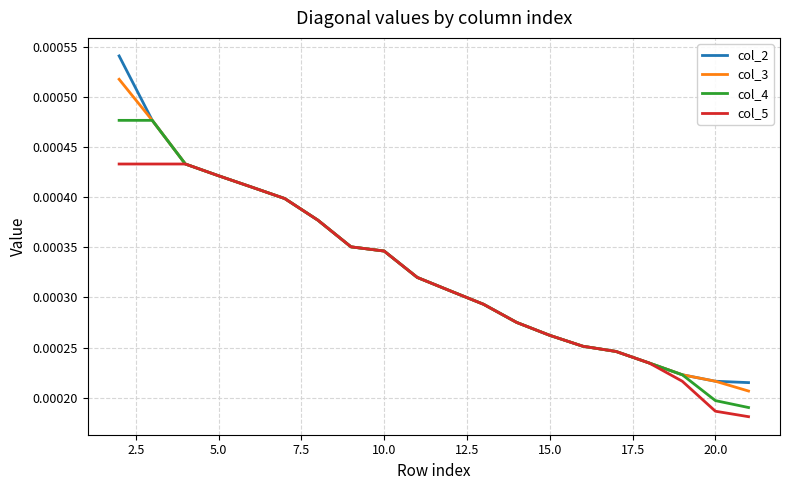

Rank the series by their maximum value, from highest to lowest.

col_2, col_3, col_4, col_5